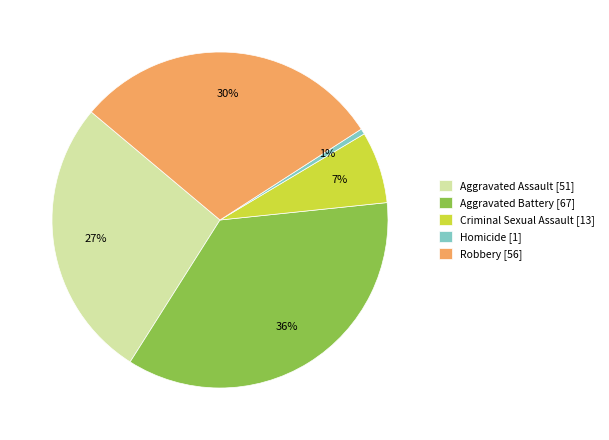

To the nearest percent, what is the average slice percentage?

20%